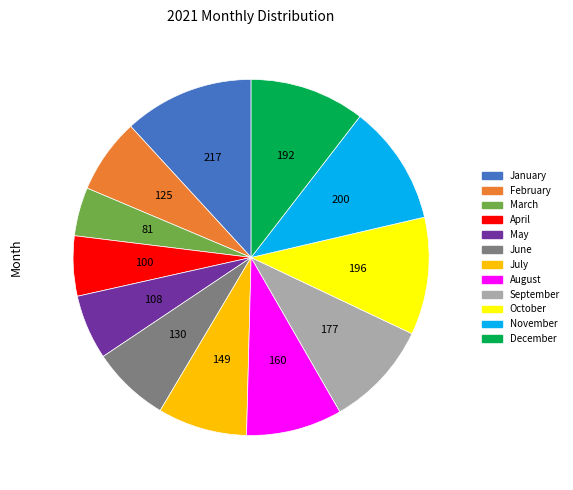

Is February the majority of the pie?

No